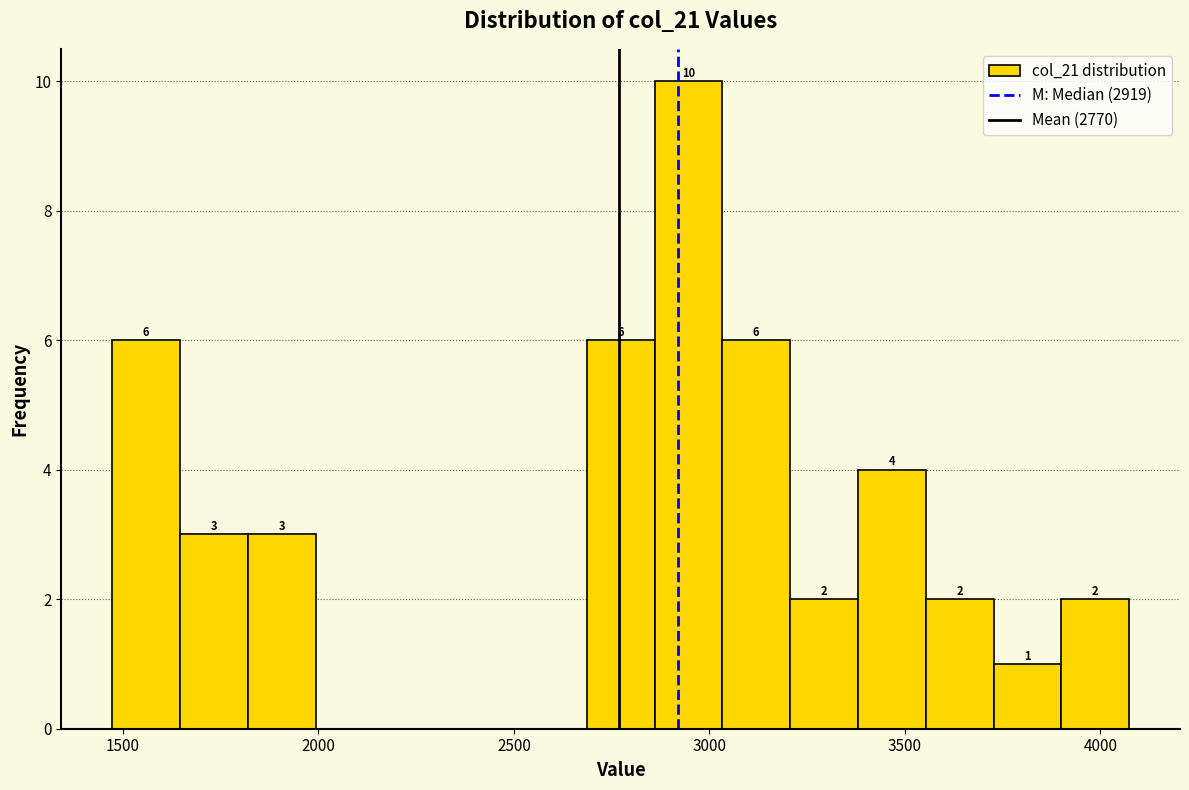

Around what value on the x-axis is the tallest bar? Give the approximate position of its centre, as read against the axis.

2950